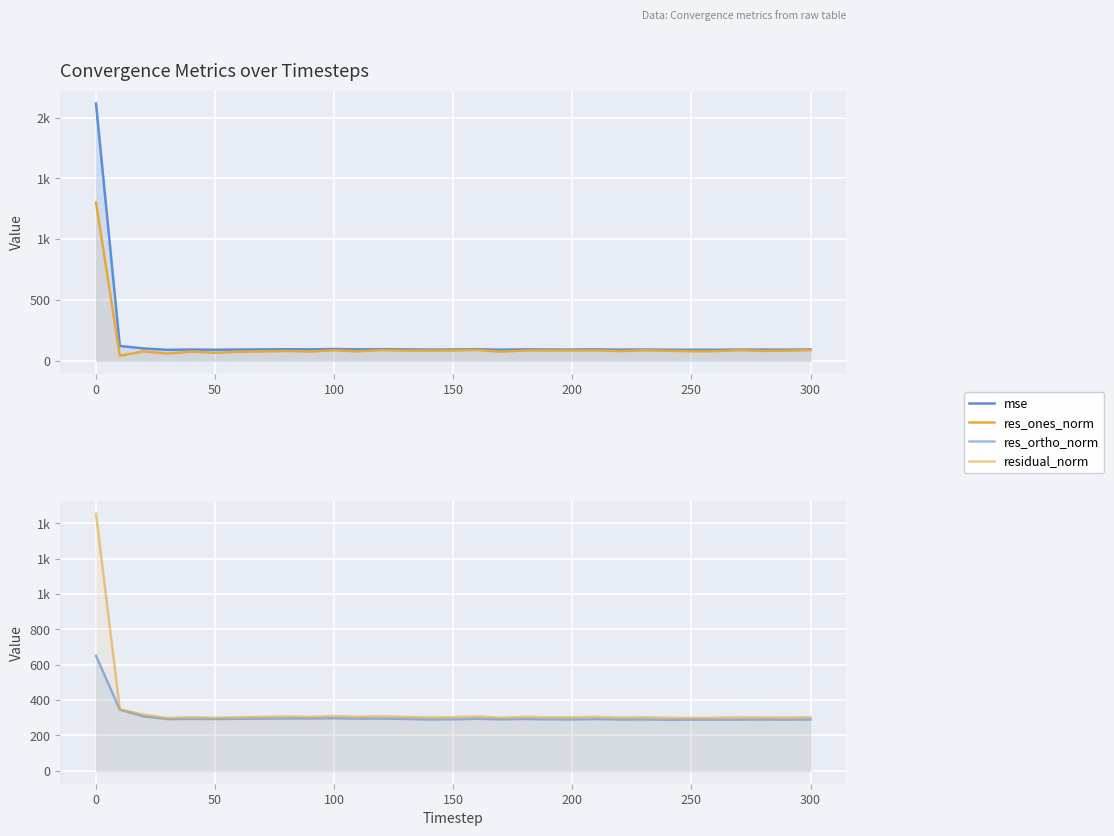

True or false: residual_norm and res_ortho_norm cross at least once.

False